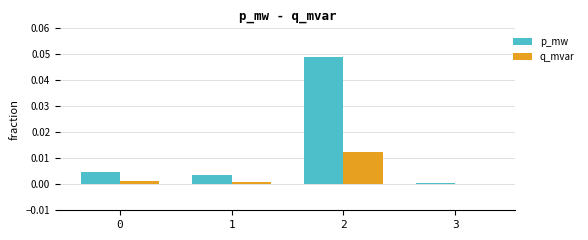

Which series changed the most between 0 and 2?

p_mw